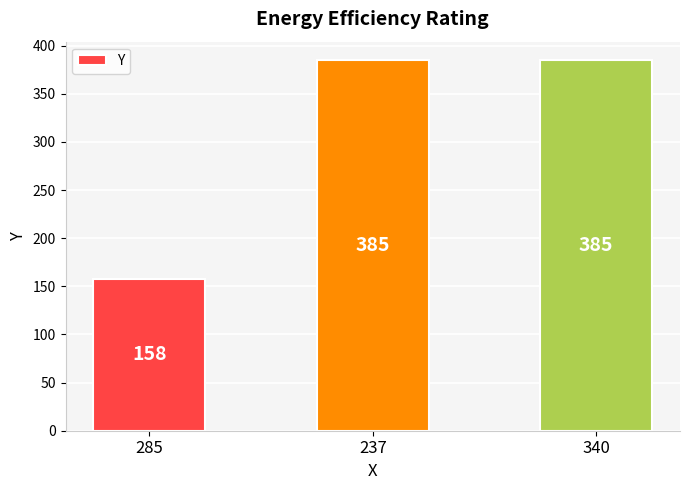

The chart shows a value of 385 at 340. True or false?

True